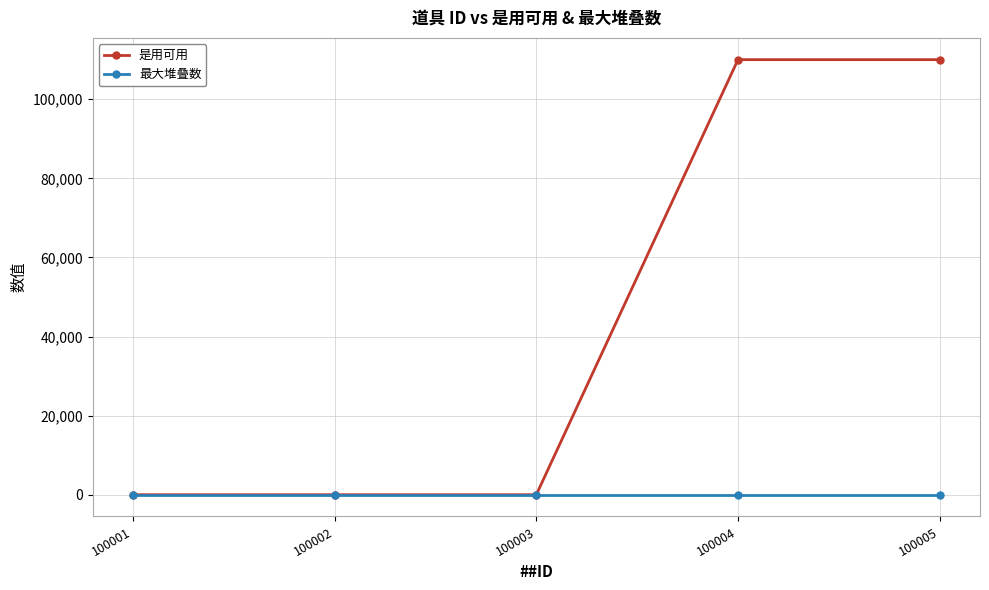

At how many categories does at least one series exceed 47457?

2